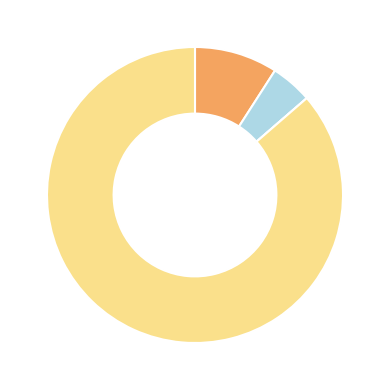

Does any single category account for the majority?

Yes